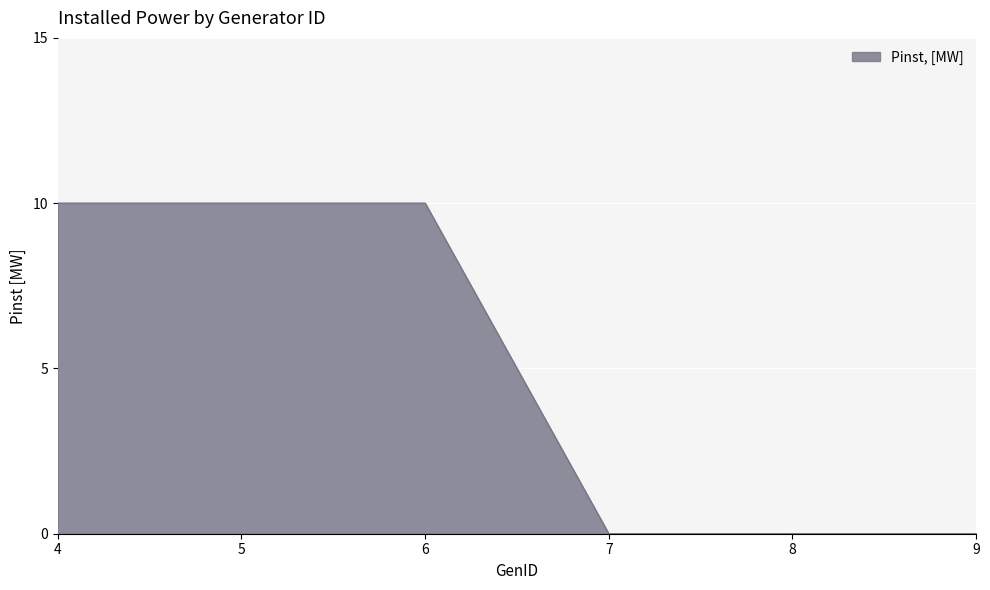

Count the number of data series in this chart.

1